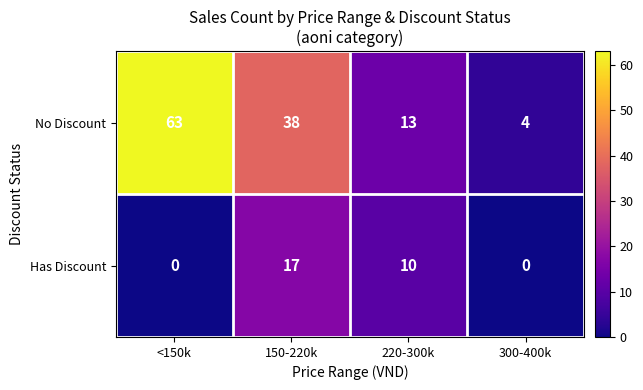

Reading right to left, list all the values displayed in this chart.

No Discount: 300-400k=4	220-300k=13	150-220k=38	<150k=63
Has Discount: 300-400k=0	220-300k=10	150-220k=17	<150k=0